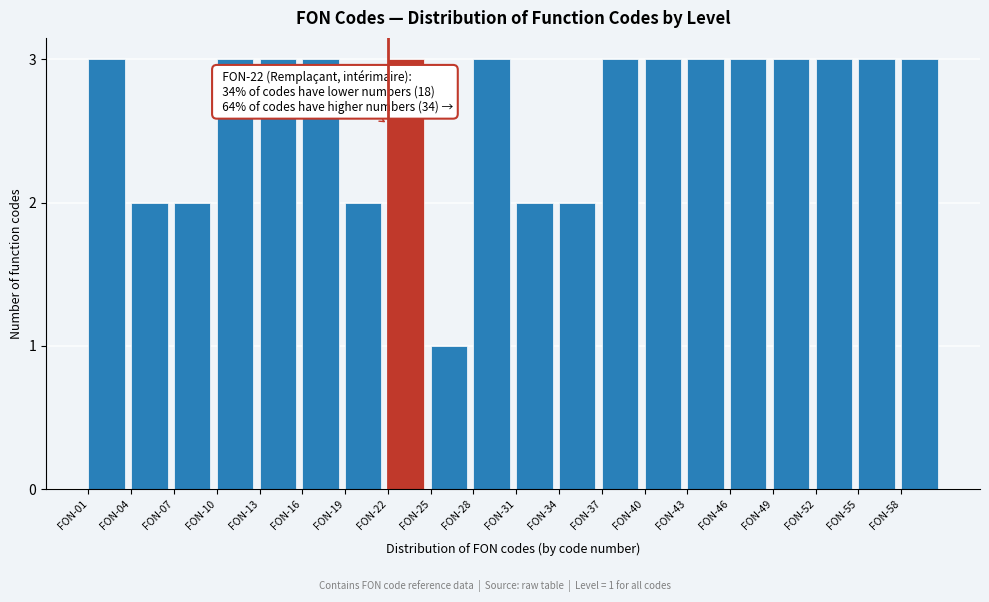

Reading left to right, what are all the values shown in this chart?

3	2	2	3	3	3	2	3	1	3	2	2	3	3	3	3	3	3	3	3